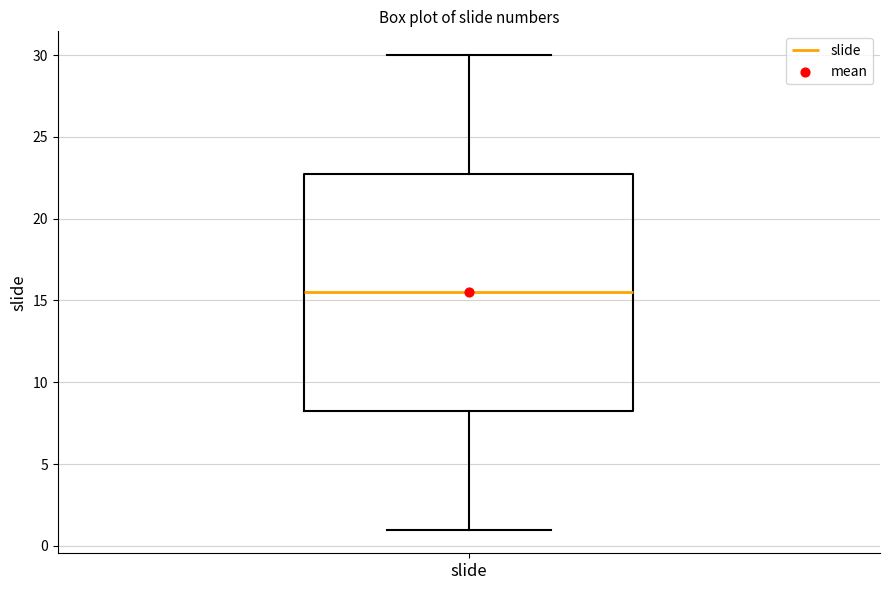

Read this box plot against the y-axis: the position of the median line, the range covered by the box, and the ends of both whiskers. The values are not printed on the chart, so give them approximately, as read against the axis.

median 15.5, box 8.5 to 23.0, whiskers 1.0 to 30.0